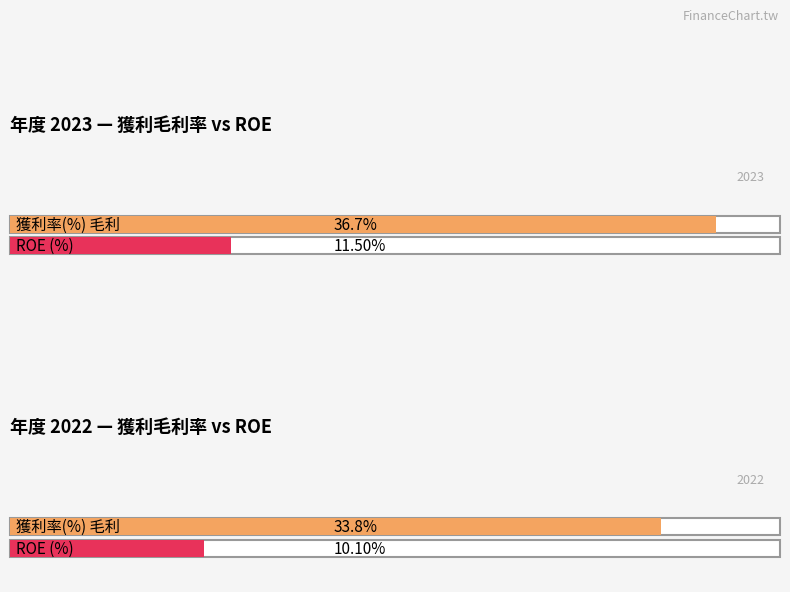

True or false: Average utilization has a value of 38.6 at 2016.

False